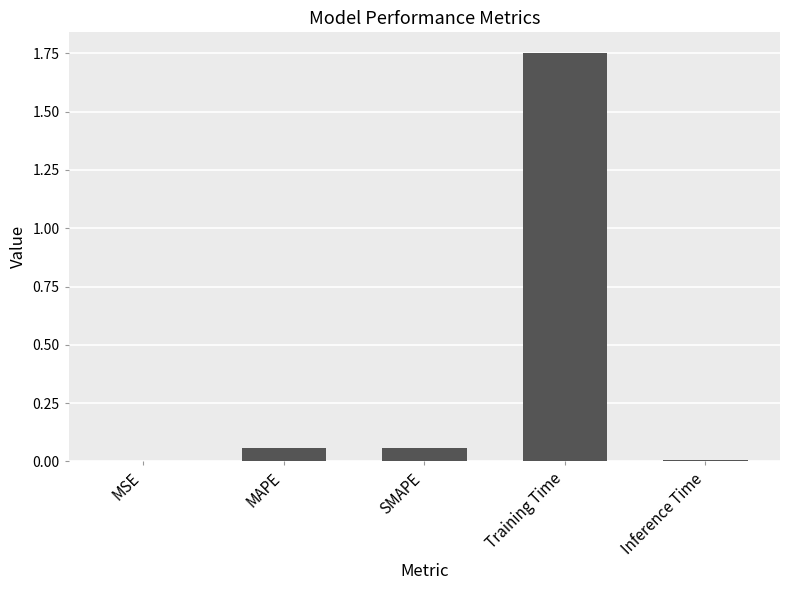

The value at MSE is 0.0. True or false?

True